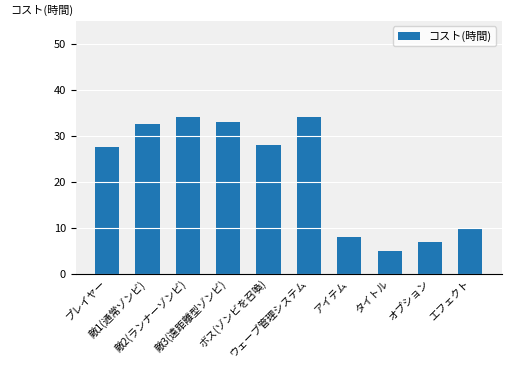

What is the greatest value displayed?

34.0